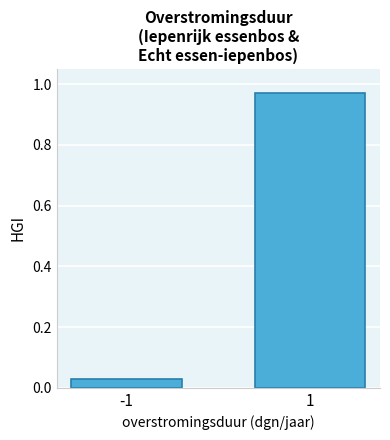

What is the change in value from -1 to 1?

+0.9